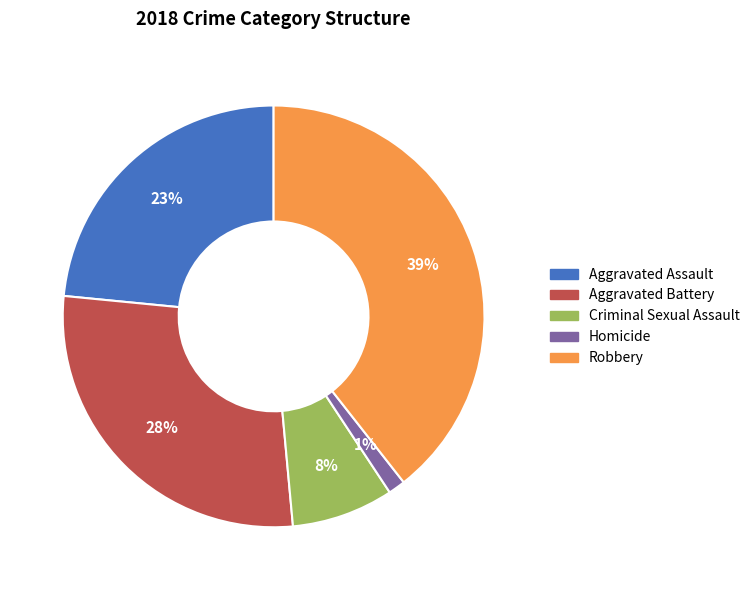

What is the smallest slice in the pie chart?

Homicide